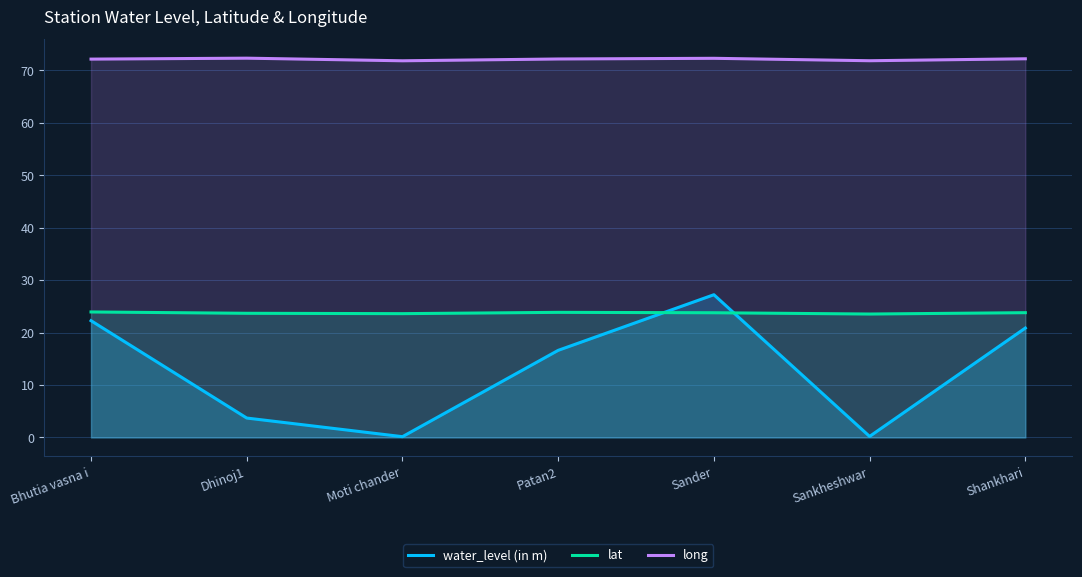

Which has a higher value, Dhinoj1 or Sander?

Sander